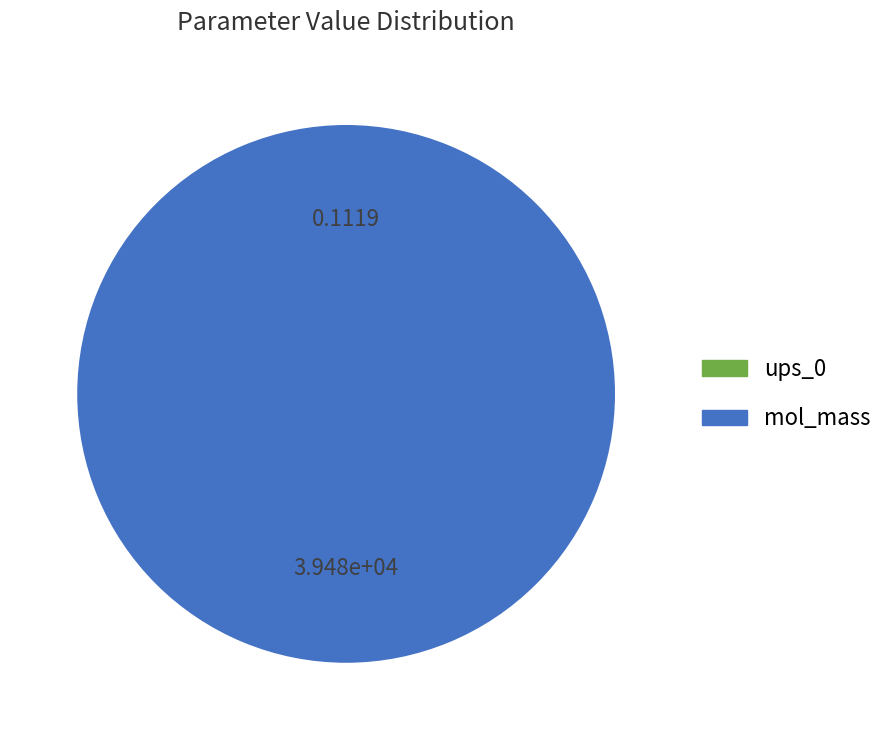

Is there a majority slice in this chart?

Yes